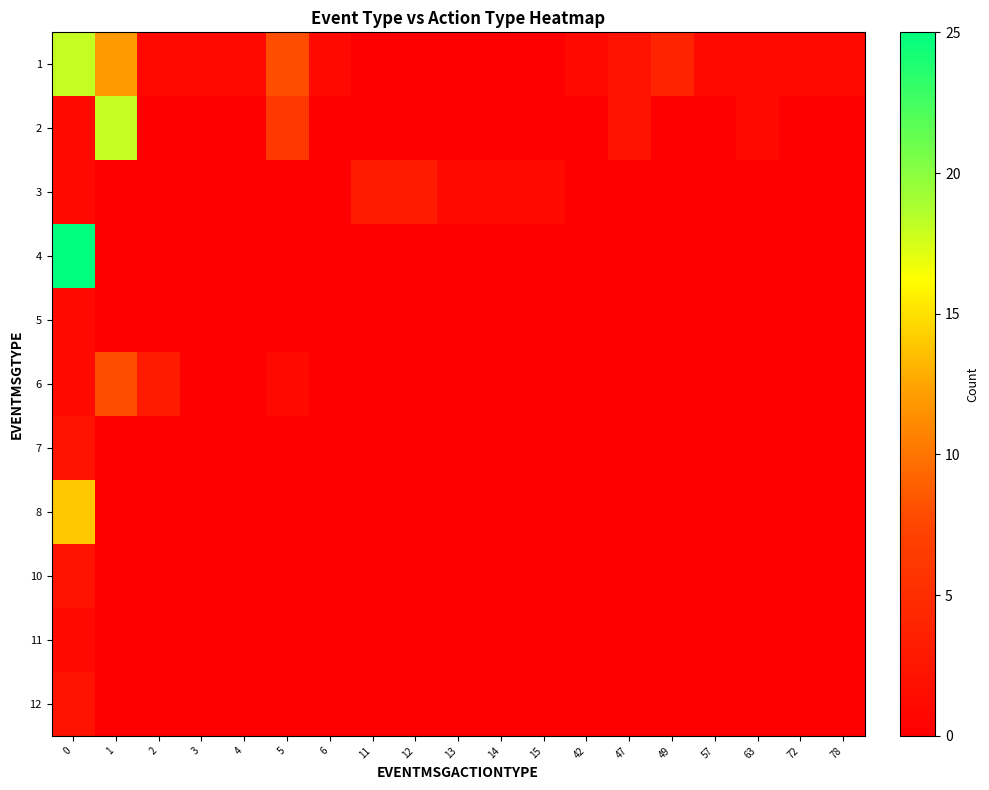

Reading right to left, what are all the values shown in this chart?

row_0: 1	1	1	1	4	2	1	0	0	0	0	0	1	8	1	1	1	12	18
row_1: 0	0	1	0	0	2	0	0	0	0	0	0	0	6	0	0	0	18	1
row_2: 0	0	0	0	0	0	0	1	1	1	3	3	0	0	0	0	0	0	1
row_3: 0	0	0	0	0	0	0	0	0	0	0	0	0	0	0	0	0	0	25
row_4: 0	0	0	0	0	0	0	0	0	0	0	0	0	0	0	0	0	0	1
row_5: 0	0	0	0	0	0	0	0	0	0	0	0	0	1	0	0	3	8	1
row_6: 0	0	0	0	0	0	0	0	0	0	0	0	0	0	0	0	0	0	2
row_7: 0	0	0	0	0	0	0	0	0	0	0	0	0	0	0	0	0	0	14
row_8: 0	0	0	0	0	0	0	0	0	0	0	0	0	0	0	0	0	0	2
row_9: 0	0	0	0	0	0	0	0	0	0	0	0	0	0	0	0	0	0	1
row_10: 0	0	0	0	0	0	0	0	0	0	0	0	0	0	0	0	0	0	2